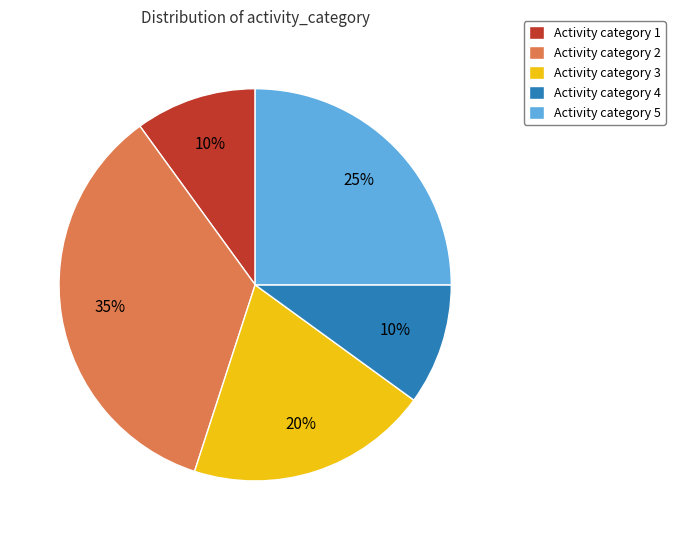

To the nearest percent, what is the difference between the largest and smallest slice percentages?

25%